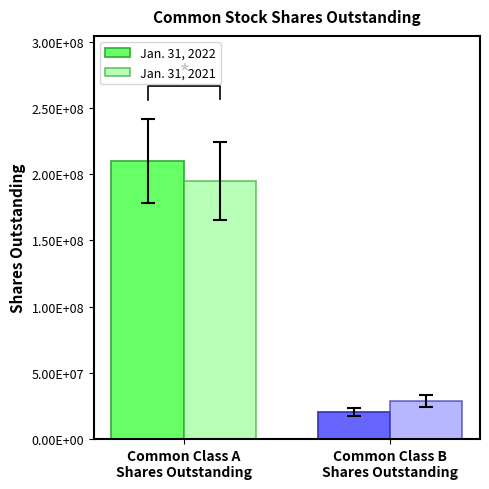

The value of Jan. 31, 2021 at Common Class B
Shares Outstanding is 12851260. True or false?

False